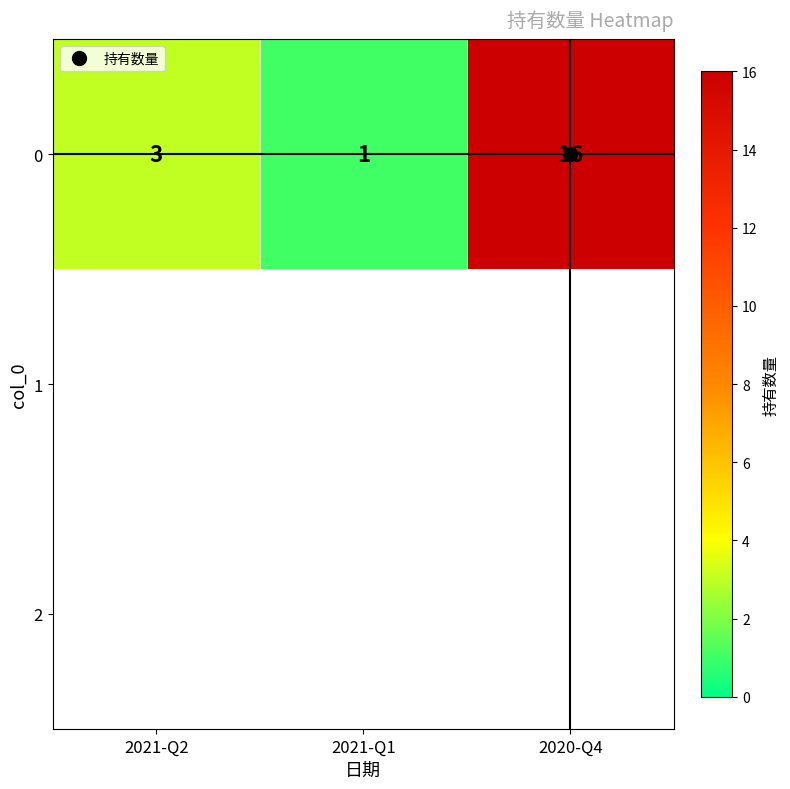

What is the smallest value displayed?

1